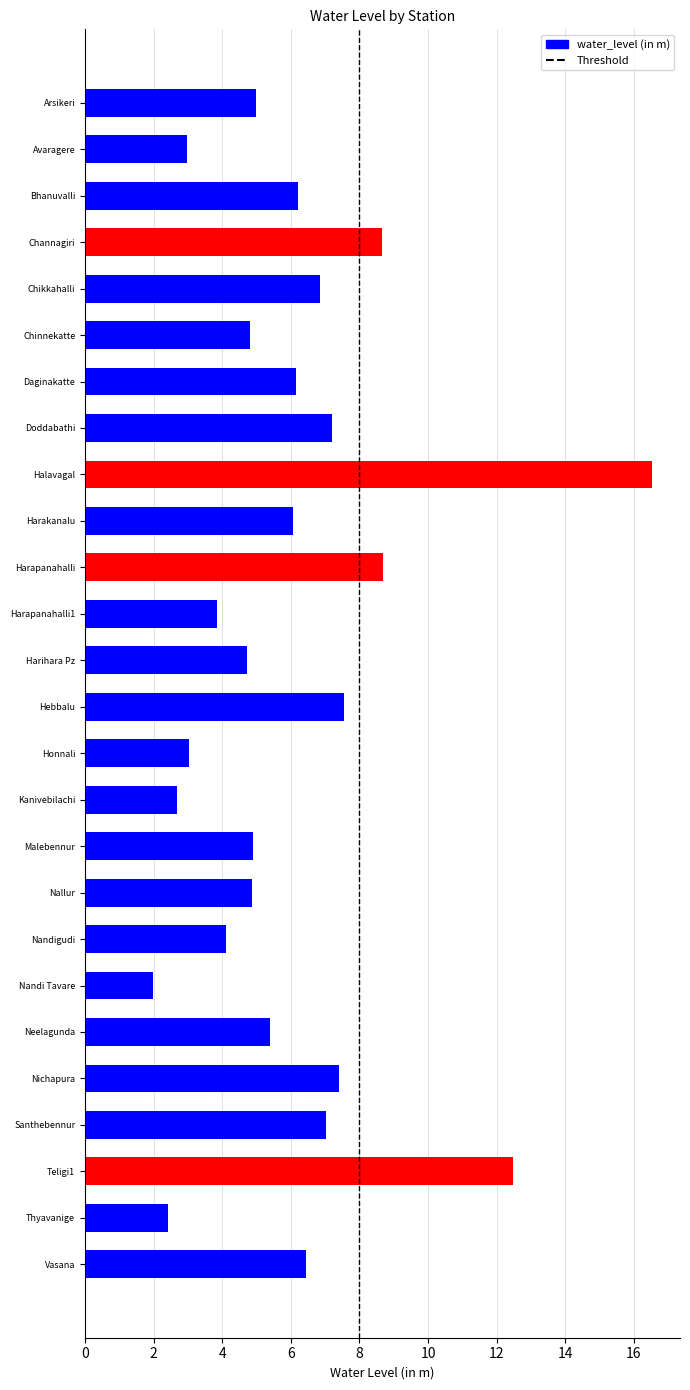

Is it true that the value at 8 is 0?

True